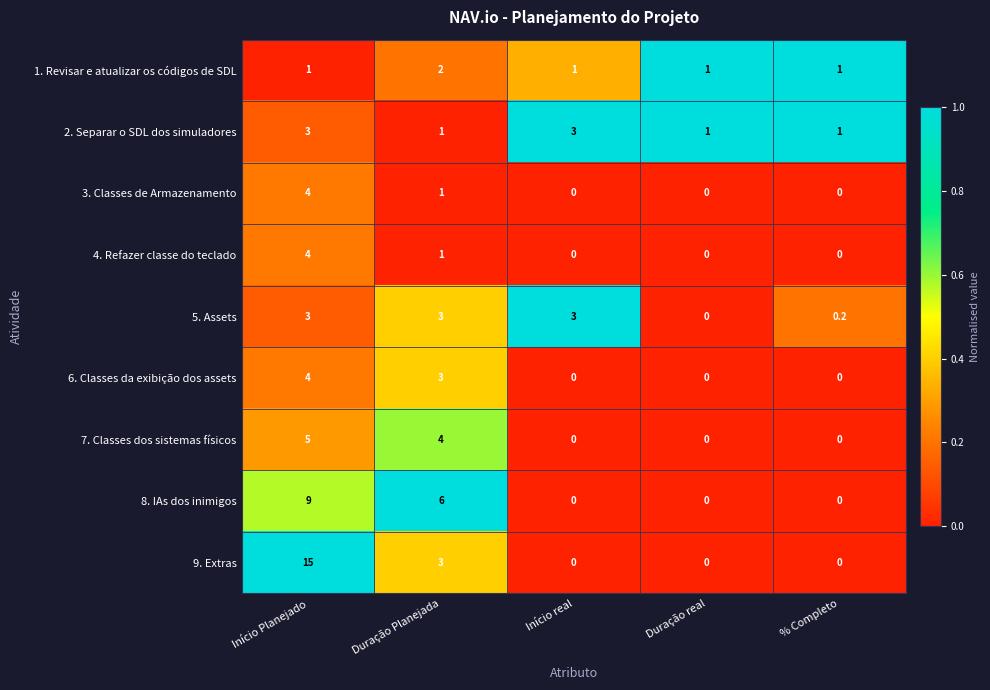

Which series has the largest range (max minus min)?

9. Extras